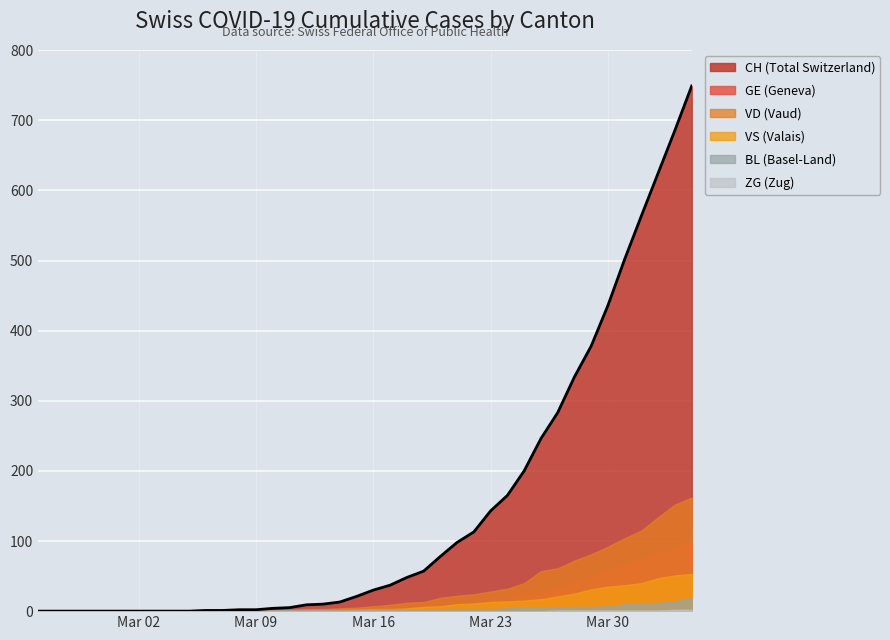

Does the chart display data point markers on the line(s)?

No